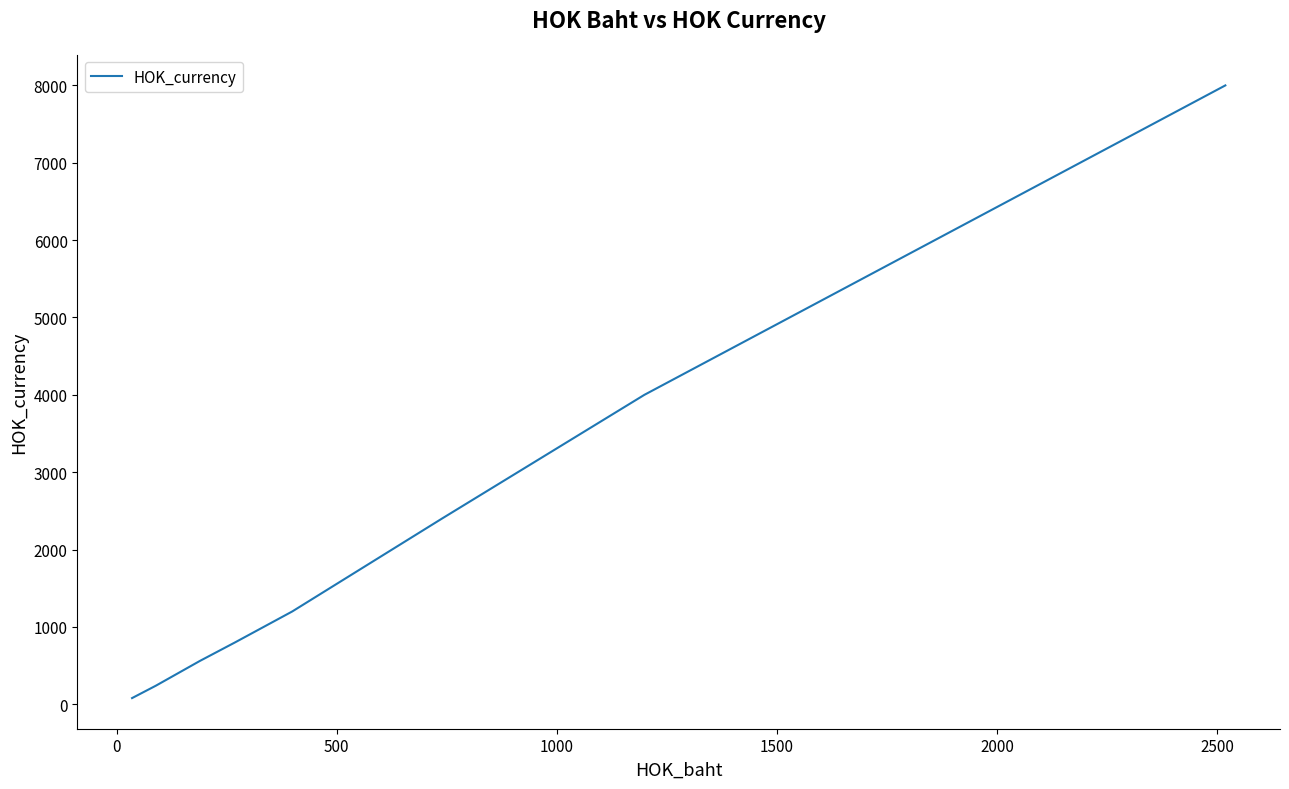

What is the maximum value shown in the chart?

8000